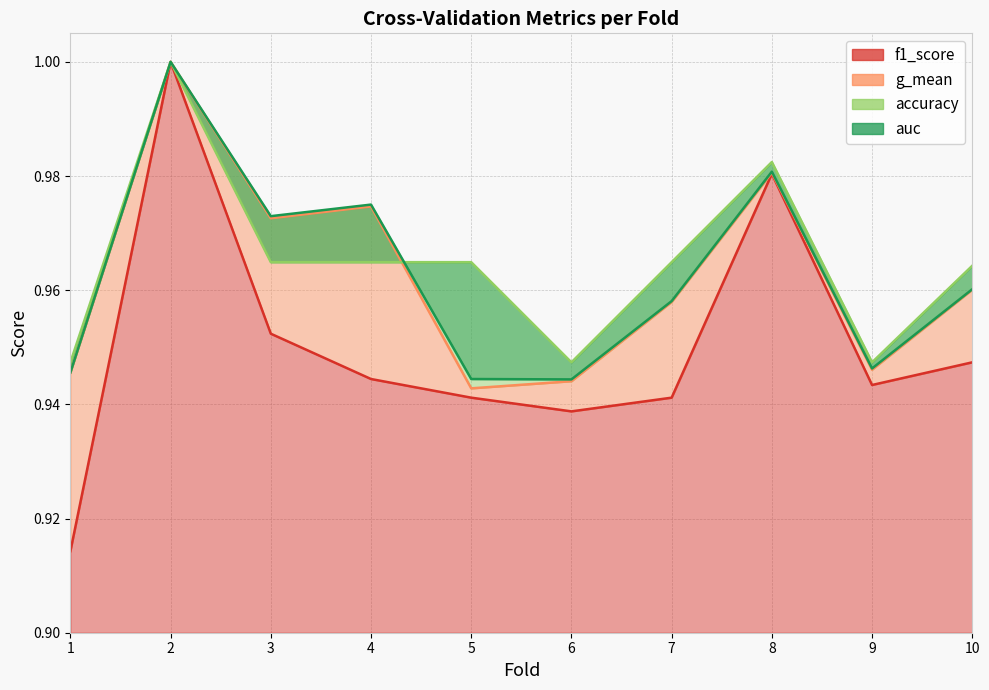

True or false: g_mean has more than 0 interior local peaks.

True